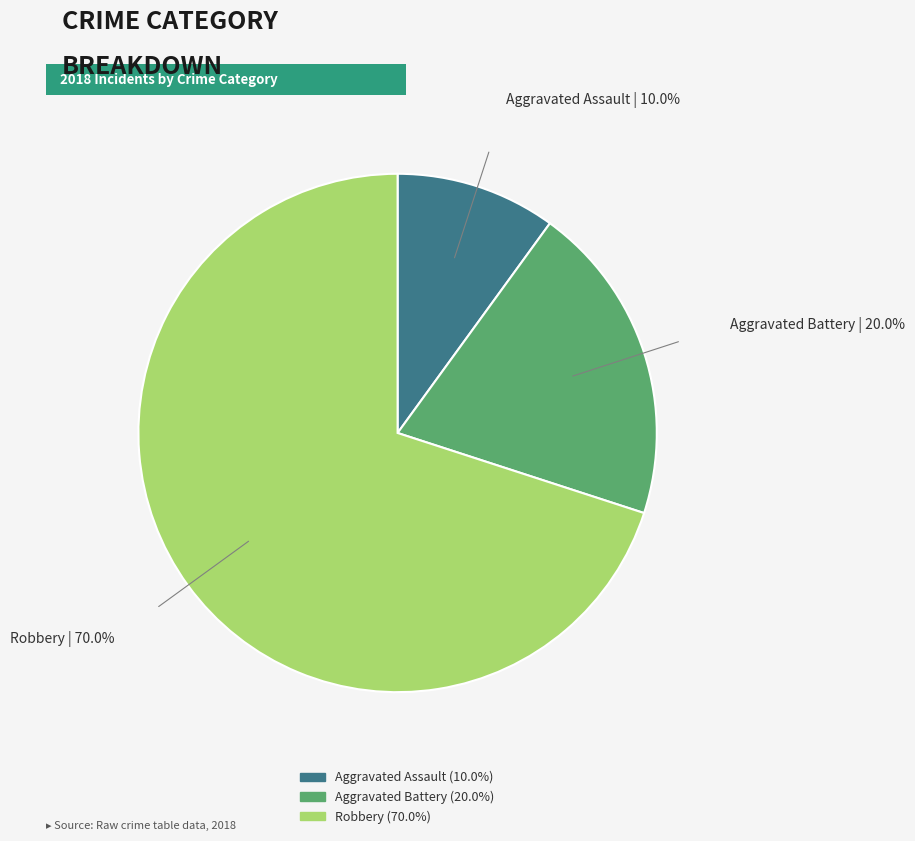

To the nearest percent, what is the difference between the Robbery and Aggravated Battery slice percentages?

50%